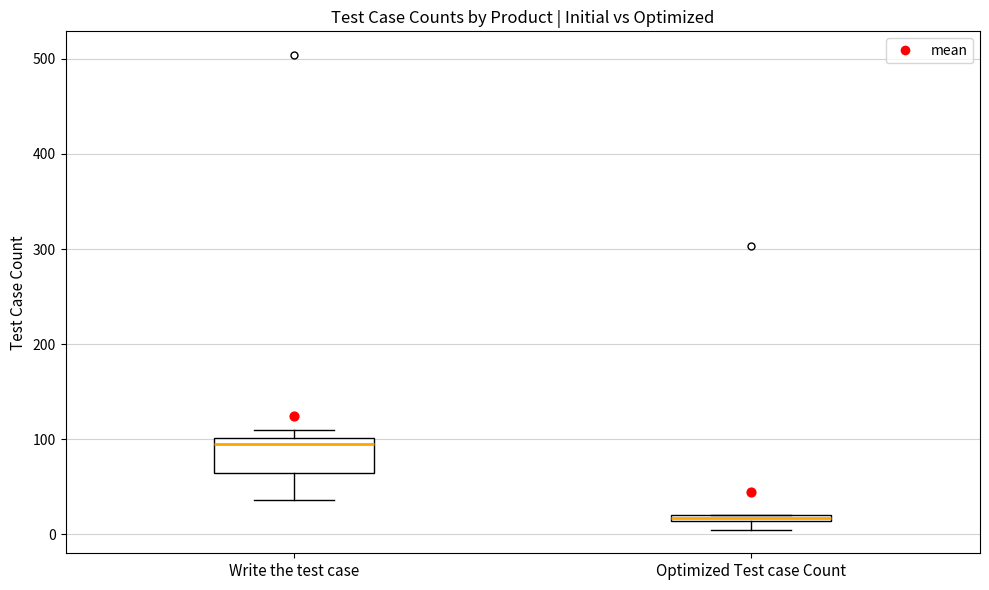

Where does the lower whisker of the box for Write the test case end on the y-axis? The values are not printed on the chart, so give them approximately, as read against the axis.

40